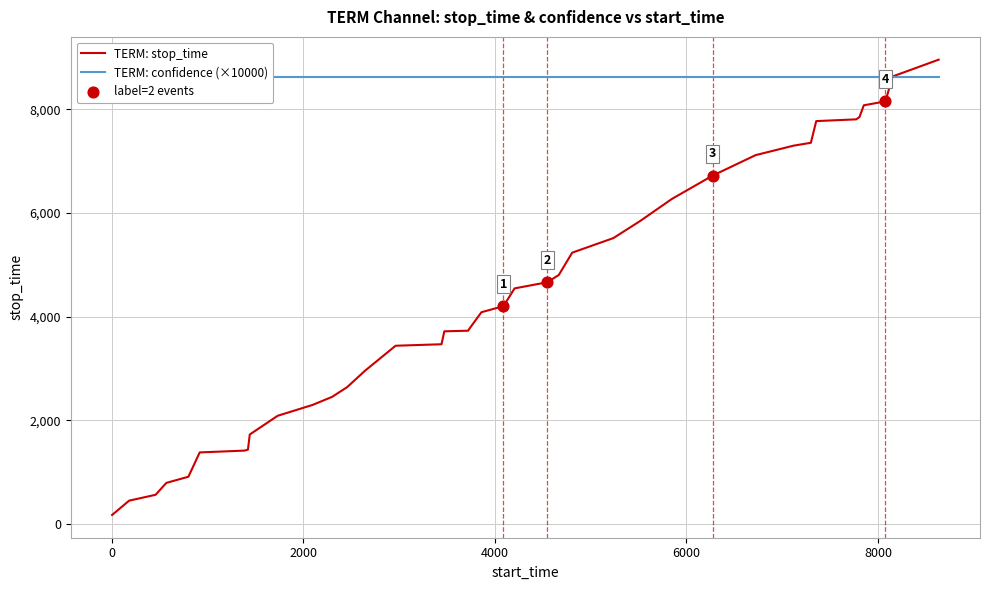

Which series contains the highest Y value?

stop_time